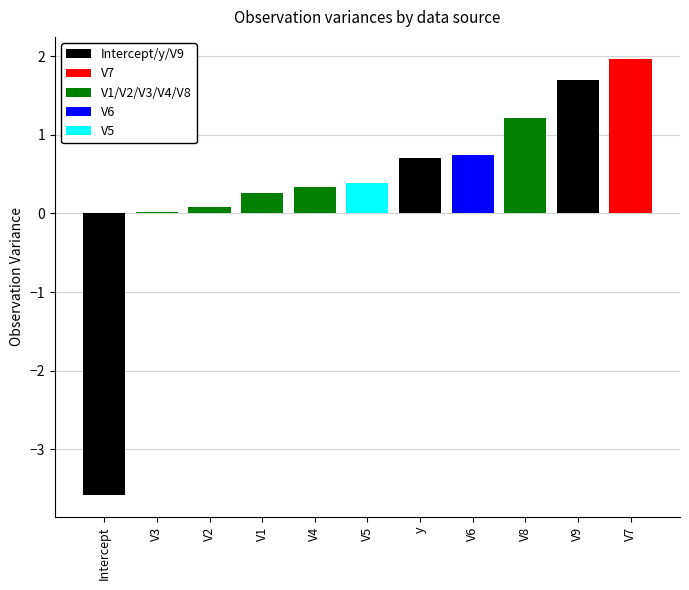

What is the change in value from V4 to y?

+0.4